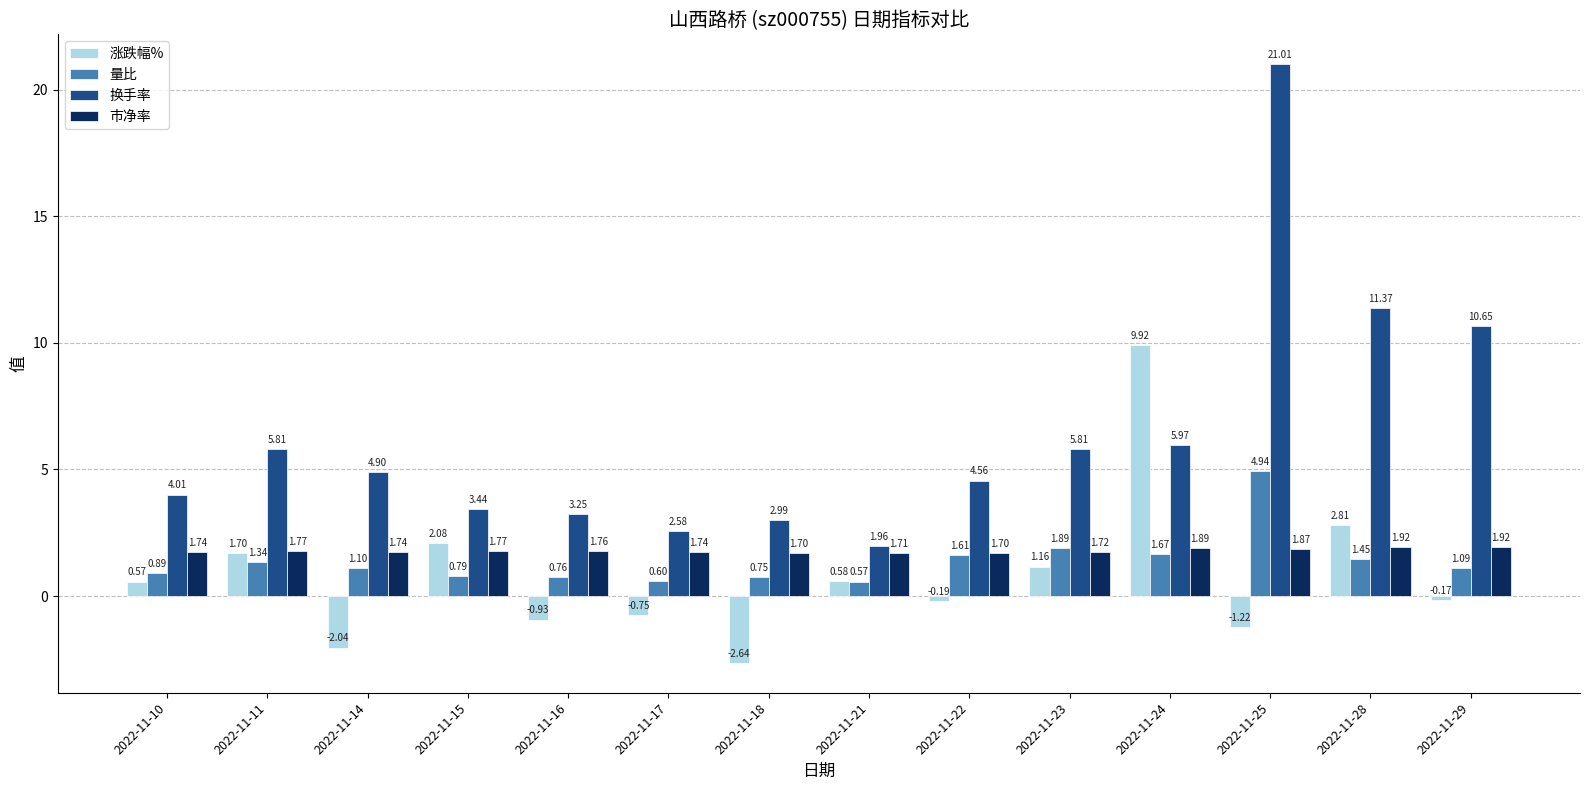

Which series has the largest range (max minus min)?

换手率